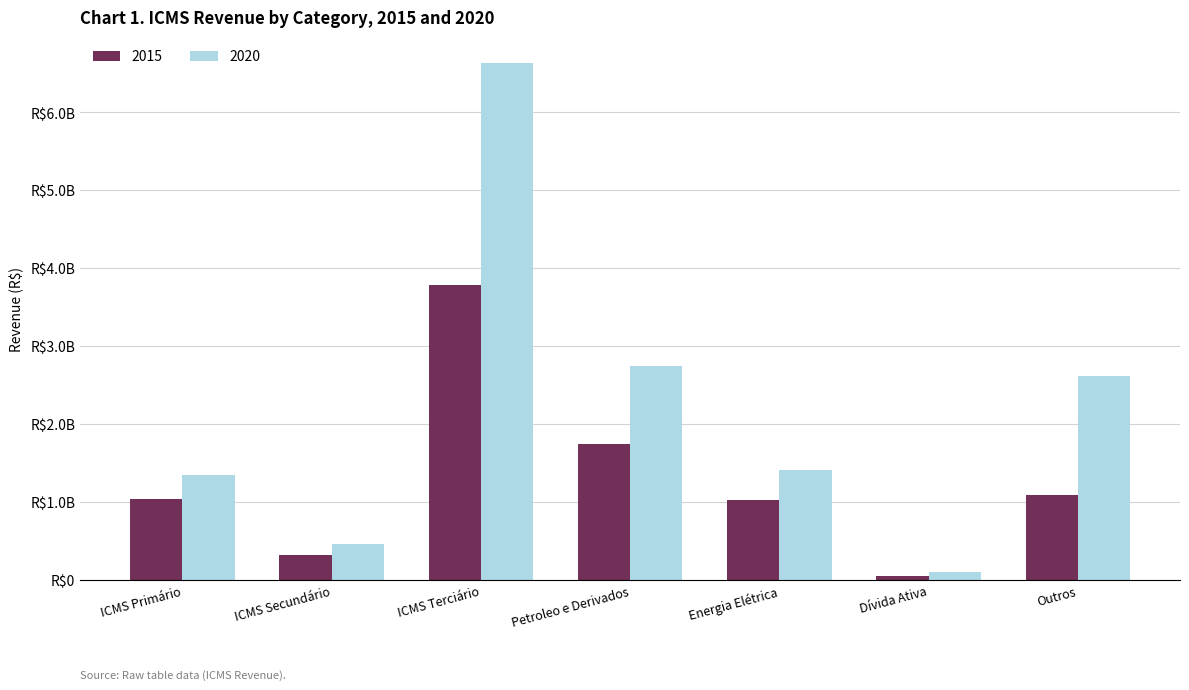

What is the label of the 3rd bar from the right?

Energia Elétrica